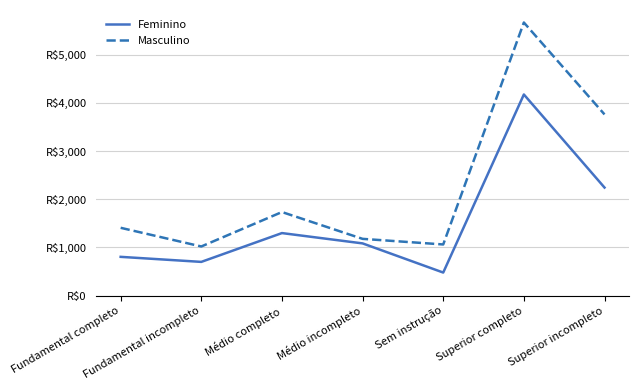

True or false: Feminino and Masculino cross at least once.

False